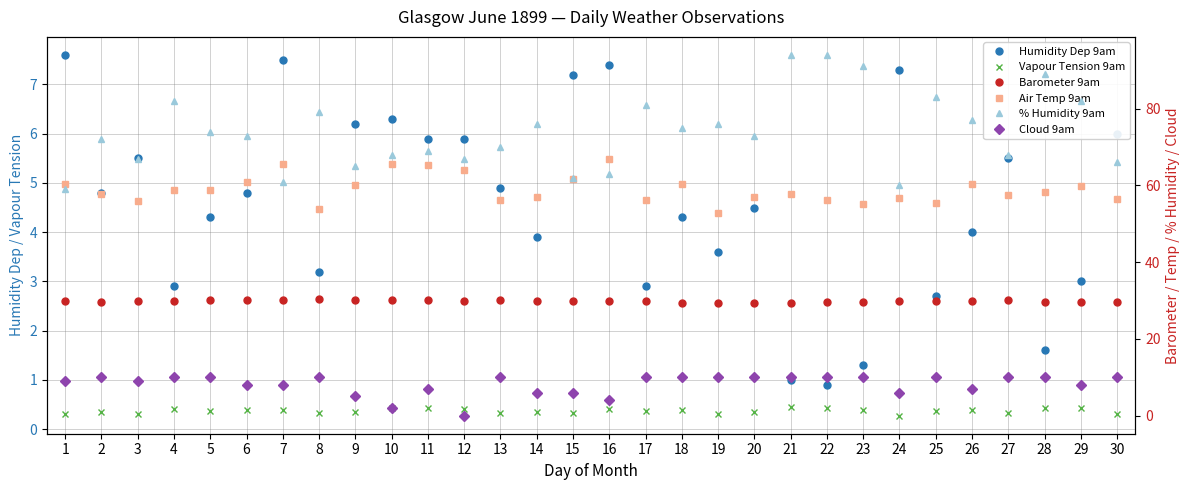

At 18, list the series in order from largest to smallest.

% Humidity 9am, Air Temp 9am, Barometer 9am, Cloud 9am, Humidity Dep 9am, Vapour Tension 9am